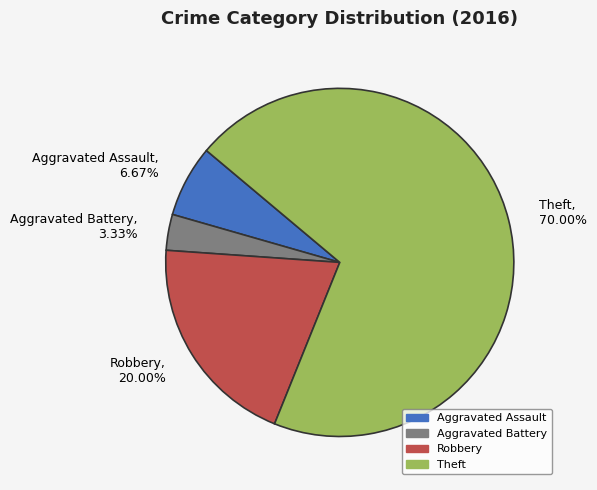

Between Aggravated Assault, 6.67% and Robbery, 20.00%, which is larger?

Robbery, 20.00%